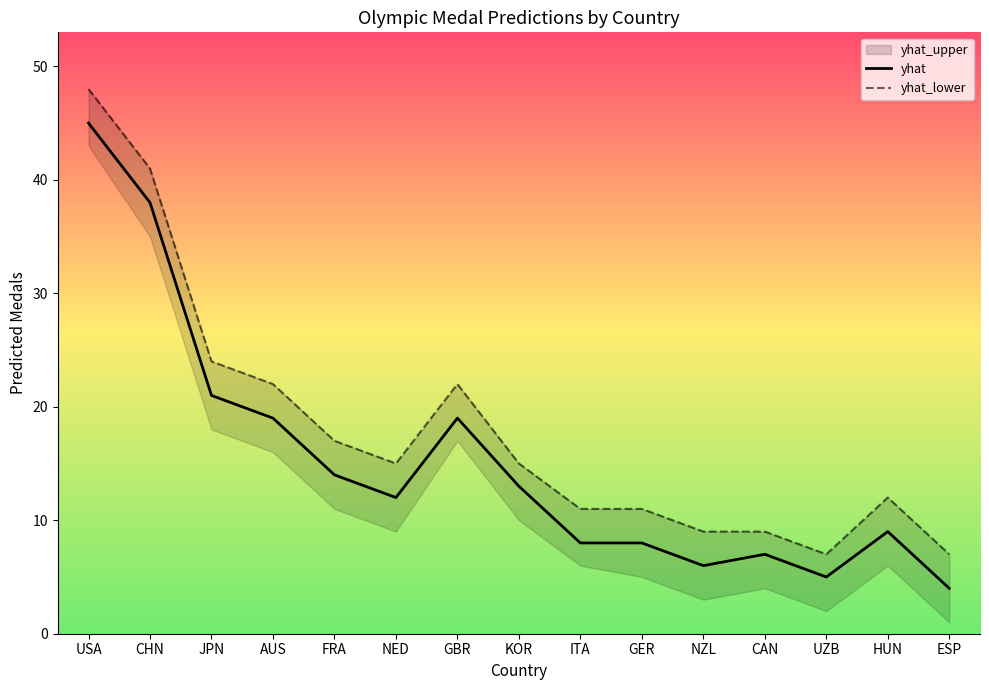

In yhat_lower, how many points are higher than both neighbors (excluding endpoints)?

2